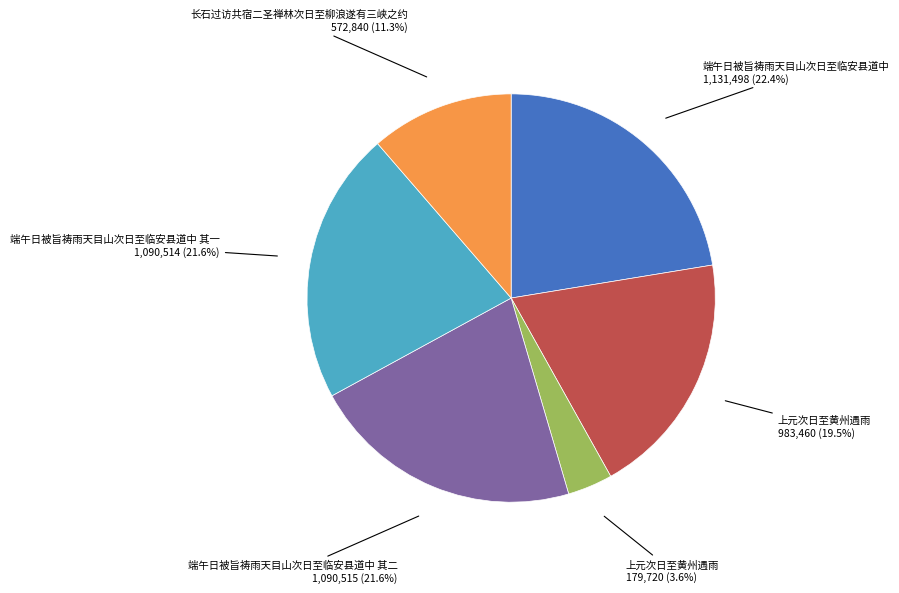

Does any single category account for the majority?

No